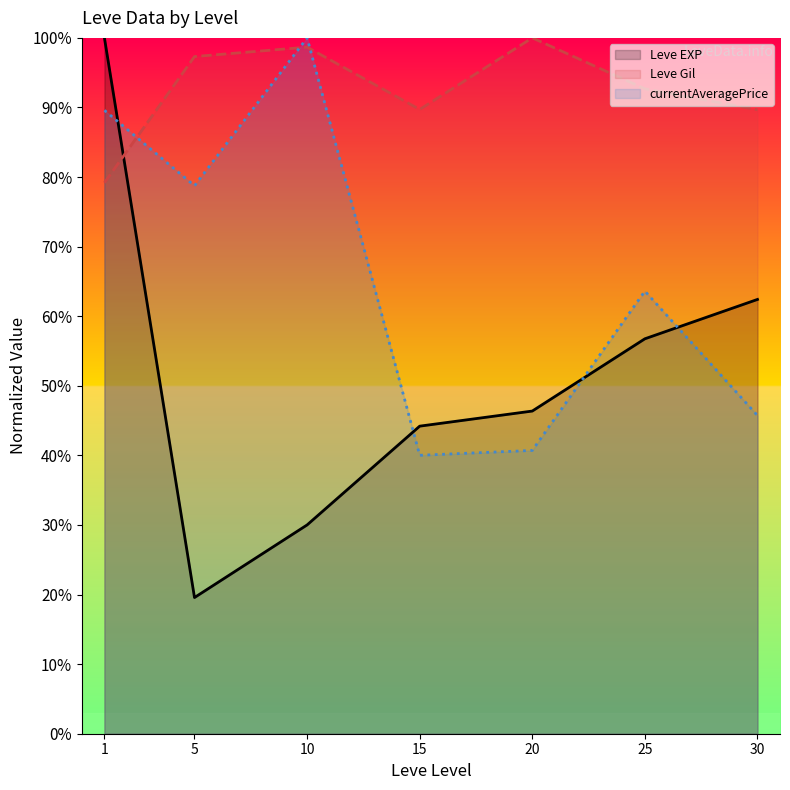

Rank the series by their average value, from lowest to highest.

Leve EXP, currentAveragePrice, Leve Gil